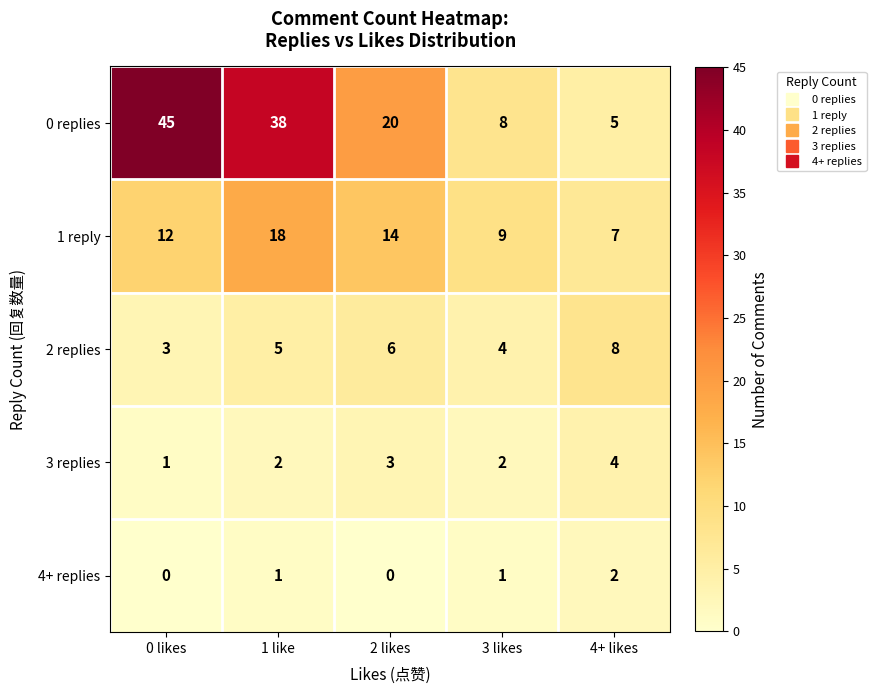

What is the difference between the maximum and minimum values in the 2 replies series?

5